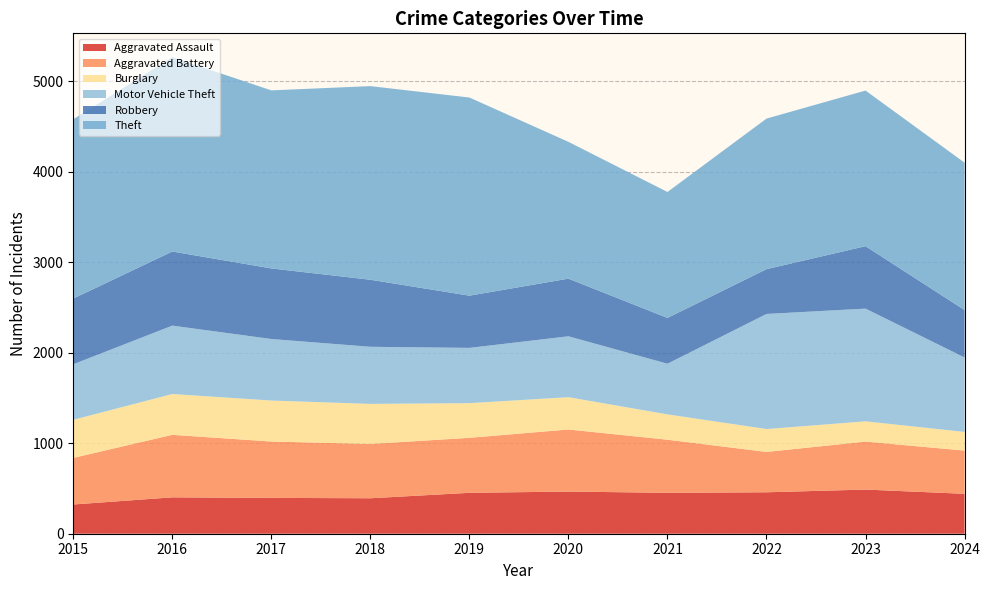

Reading left to right, transcribe all the data shown in this chart.

Aggravated Assault: 2015=323	2016=402	2017=396	2018=392	2019=452	2020=466	2021=452	2022=458	2023=488	2024=441
Aggravated Battery: 2015=515	2016=691	2017=623	2018=600	2019=608	2020=686	2021=587	2022=446	2023=530	2024=478
Burglary: 2015=421	2016=451	2017=453	2018=443	2019=383	2020=357	2021=280	2022=253	2023=224	2024=206
Motor Vehicle Theft: 2015=614	2016=756	2017=680	2018=631	2019=611	2020=673	2021=560	2022=1272	2023=1246	2024=823
Robbery: 2015=726	2016=819	2017=780	2018=741	2019=577	2020=637	2021=506	2022=495	2023=690	2024=524
Theft: 2015=1981	2016=2148	2017=1968	2018=2140	2019=2190	2020=1512	2021=1392	2022=1664	2023=1720	2024=1629